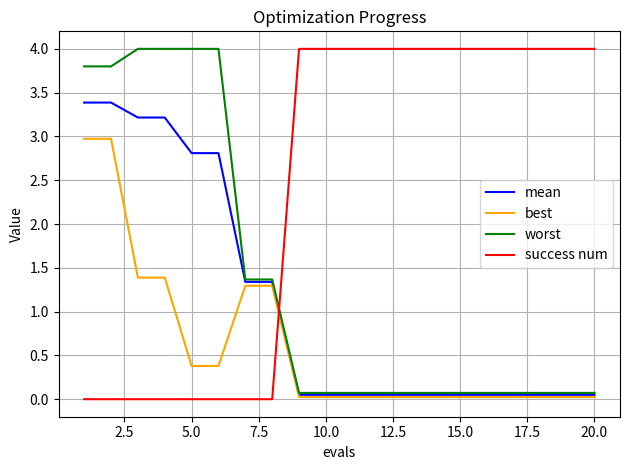

Does the chart display data point markers on the line(s)?

No